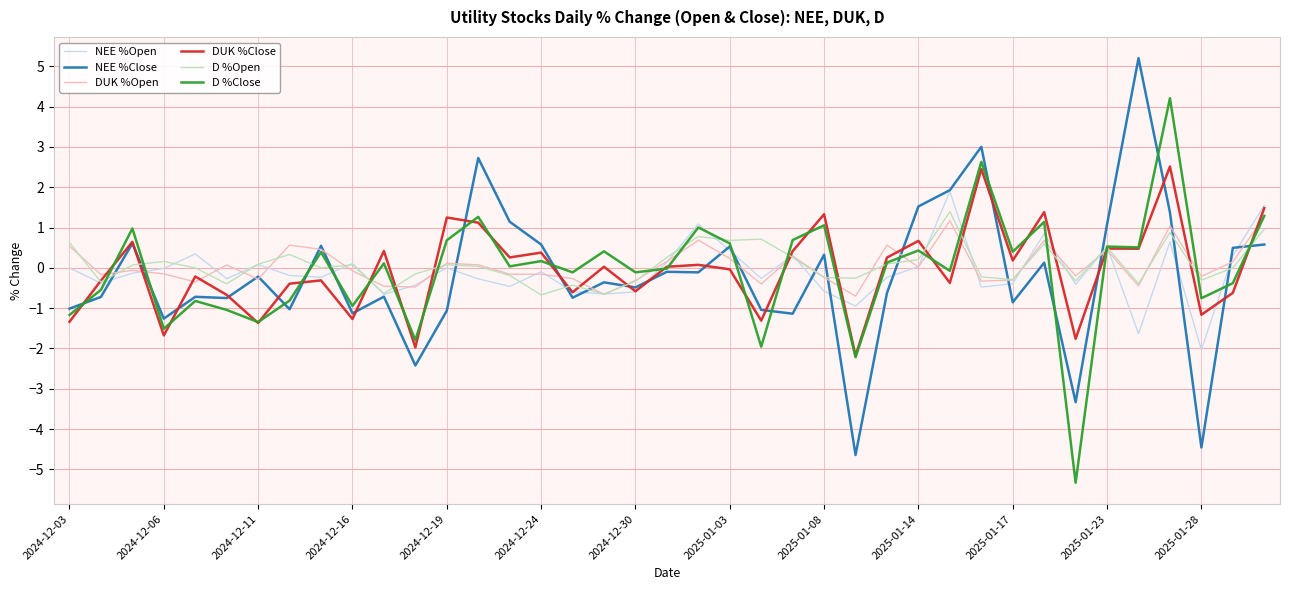

What is the minimum value for DUK %Close?

-2.2